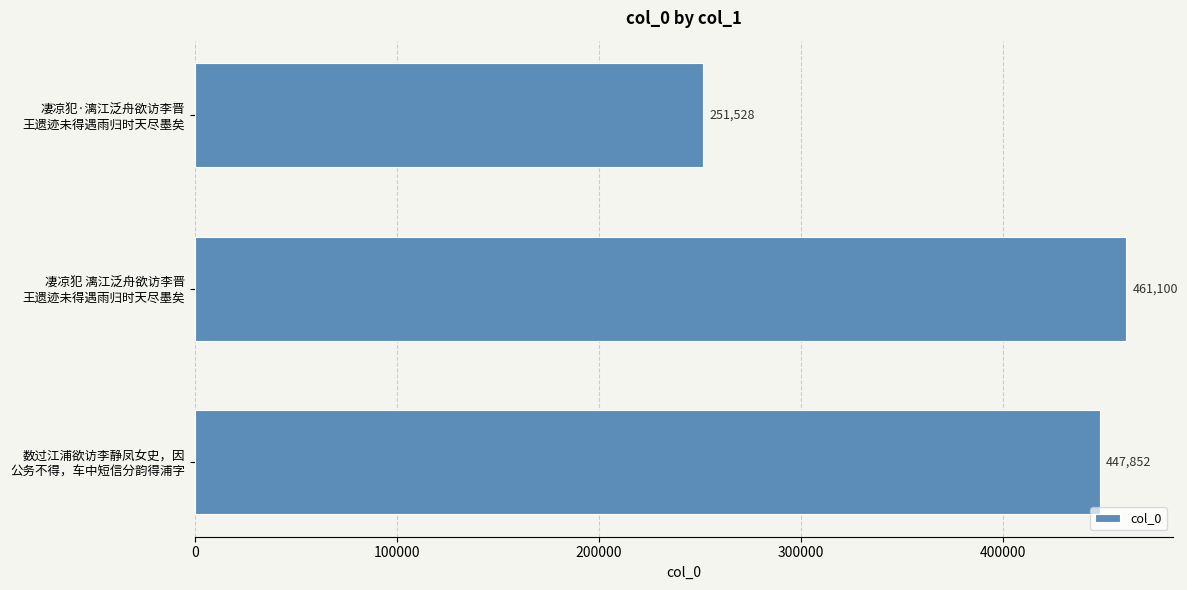

What is the maximum value shown in the chart?

461100